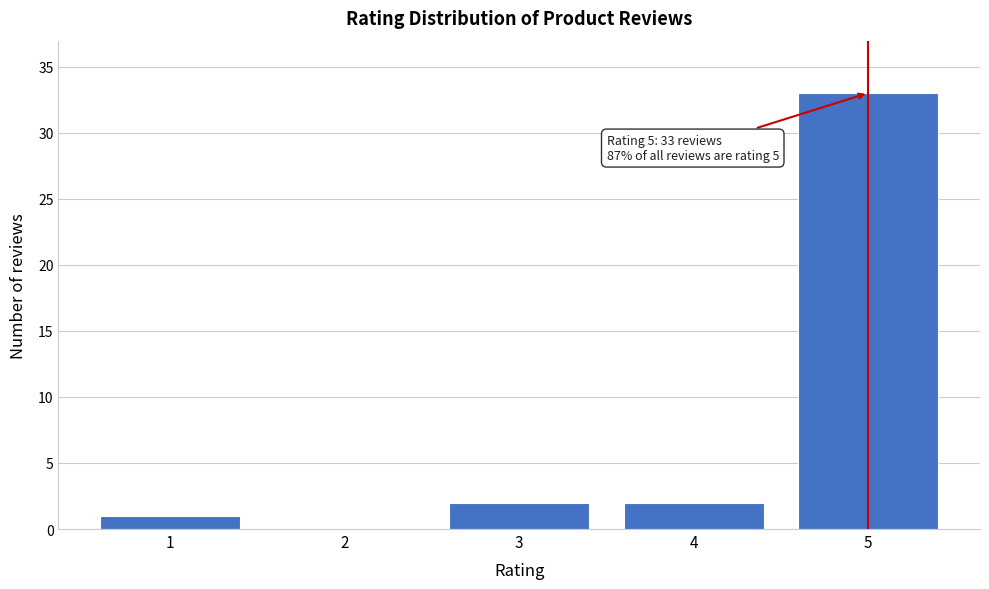

Reading left to right, transcribe all the data shown in this chart.

1=1	2=0	3=2	4=2	5=33